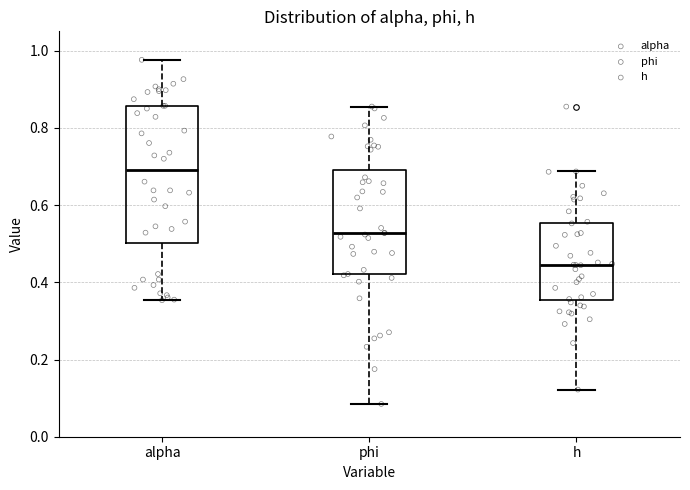

Where does the upper whisker of the box for alpha end on the y-axis? The values are not printed on the chart, so give them approximately, as read against the axis.

0.98